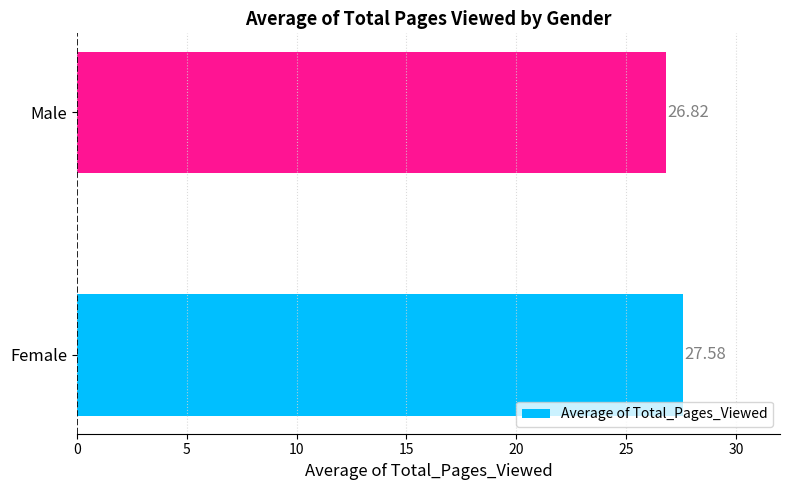

What is the difference between the maximum and minimum values?

0.8